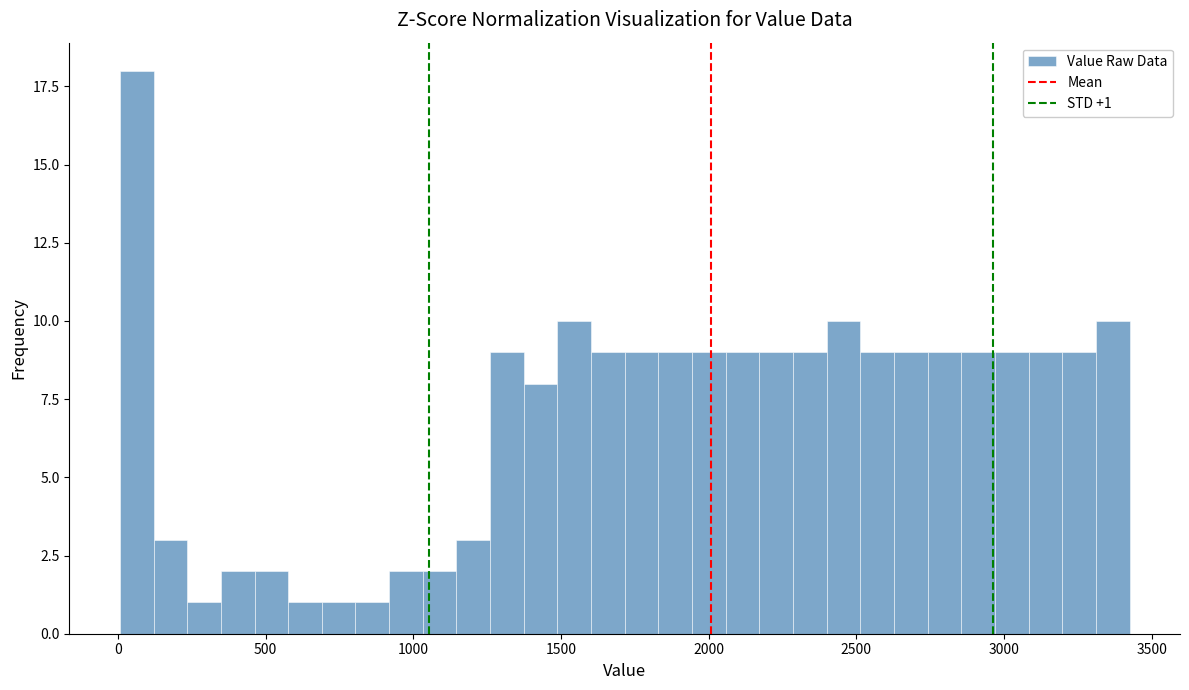

Read against the x-axis, roughly where is the centre of the tallest bar?

50